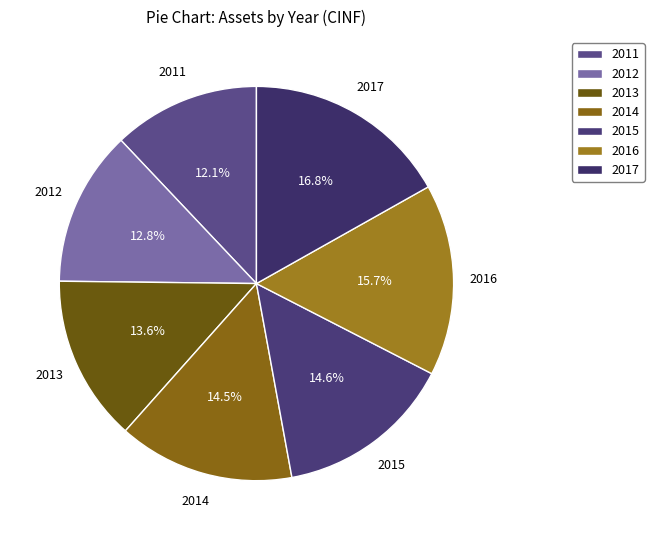

What is the smallest slice in the pie chart?

2011